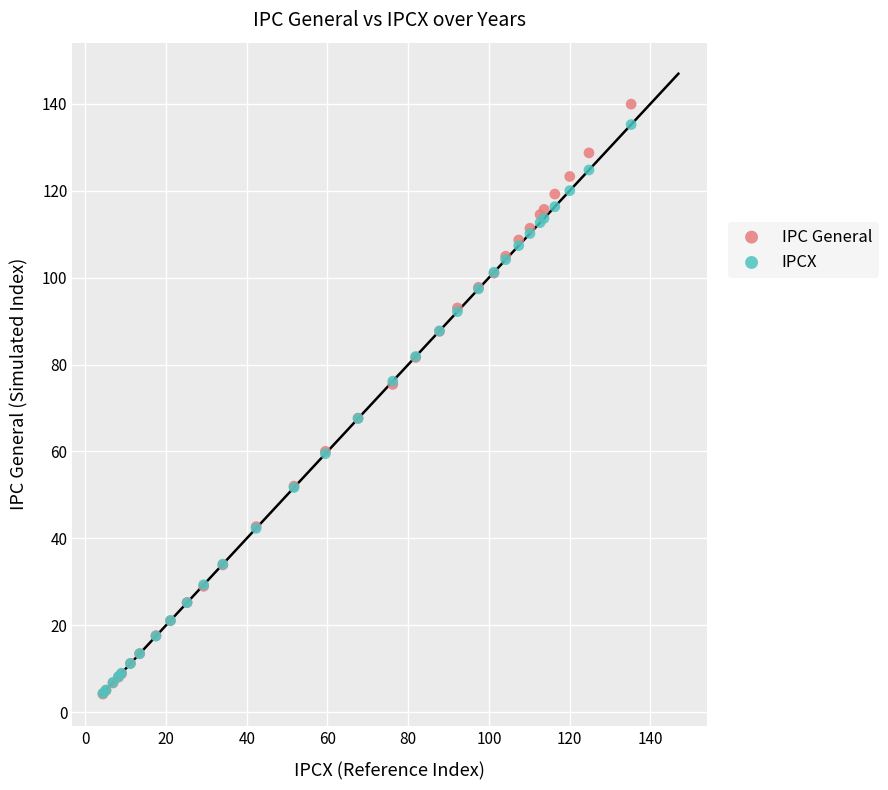

Which series has the largest Y range (max minus min)?

IPC General